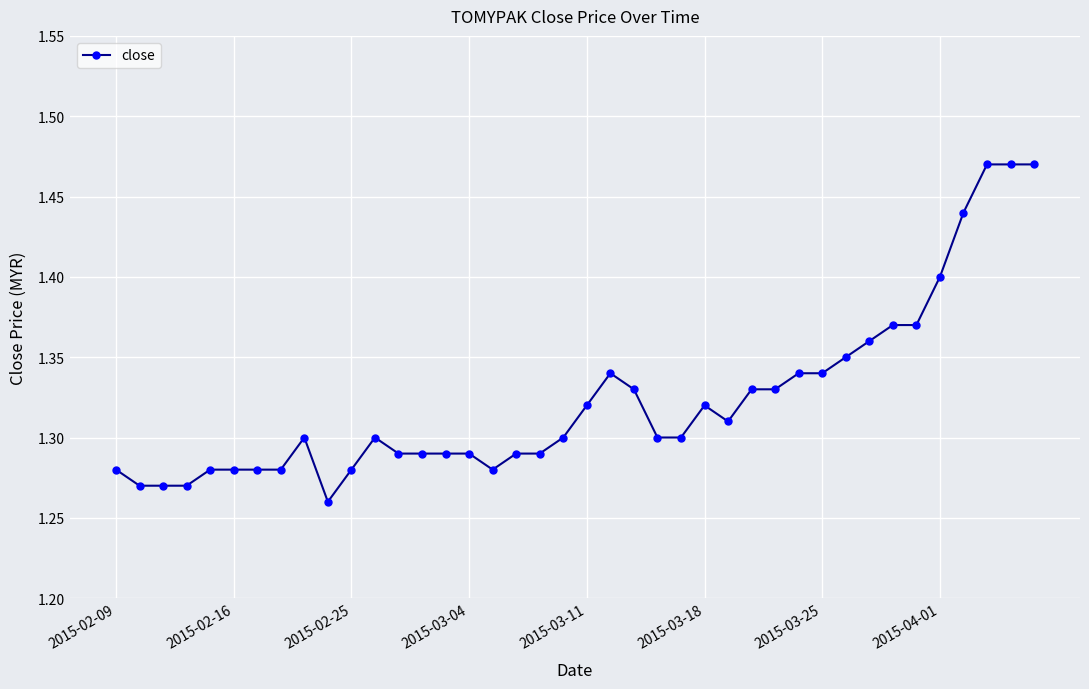

What is the sum of all values?

52.9